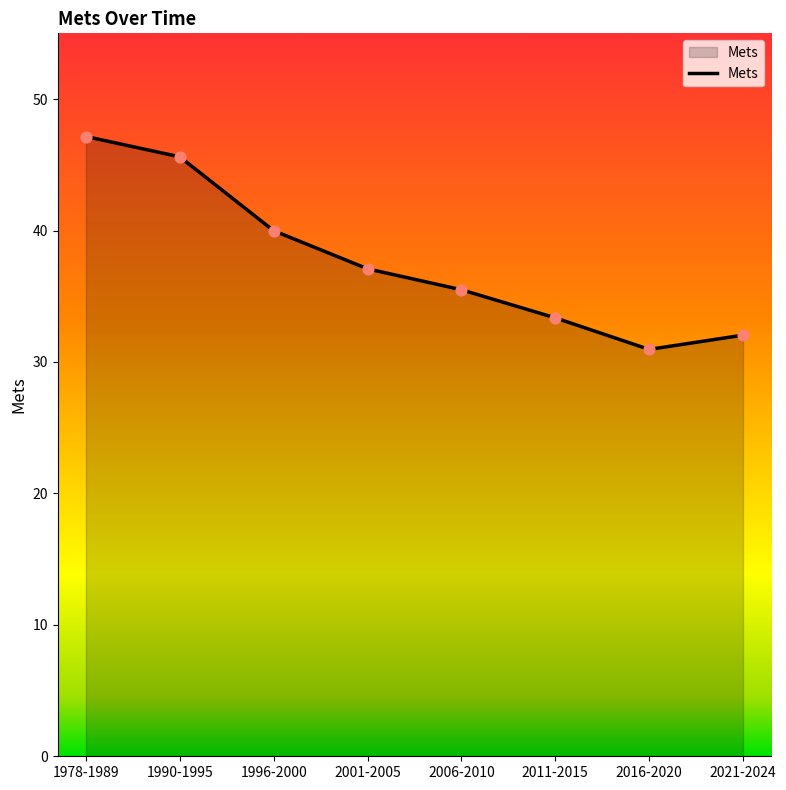

What is the change in value from 1990-1995 to 2016-2020?

-14.7